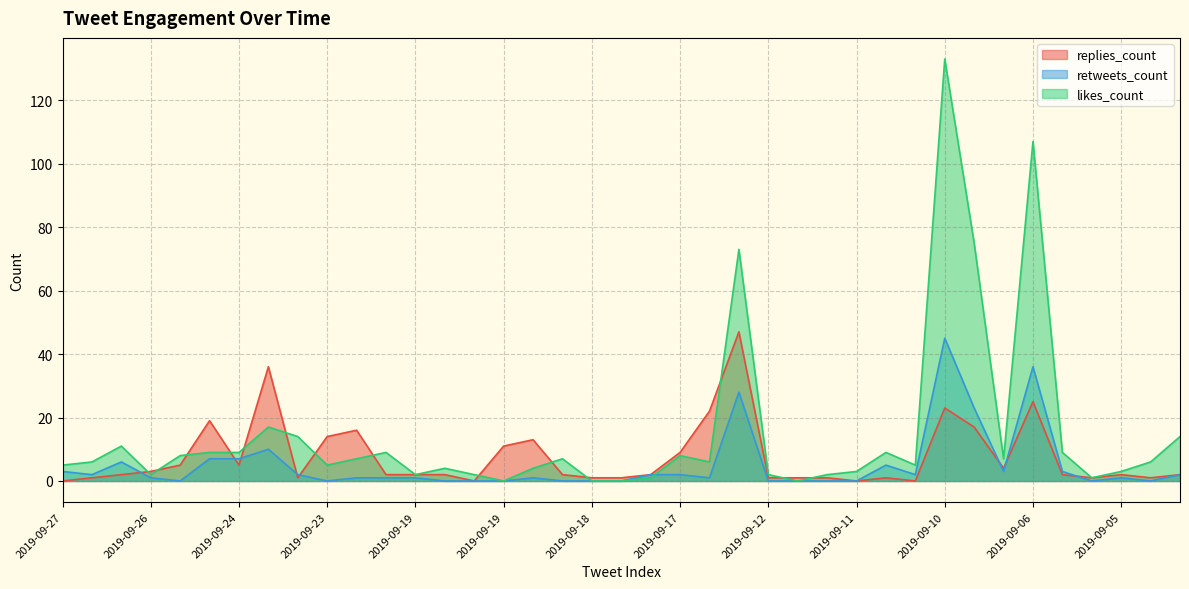

The value of replies_count at 2019-09-12 is 1. True or false?

False